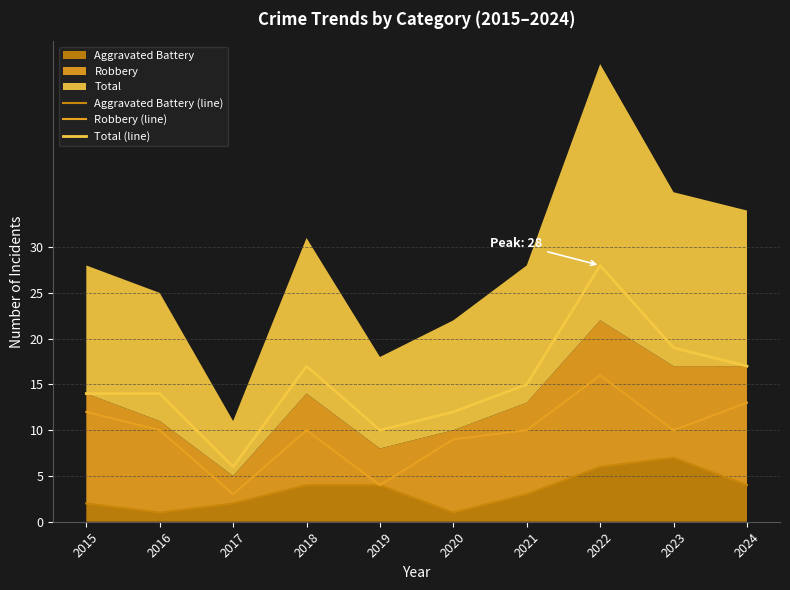

What is the approximate value of Total (line) at 2015?

14